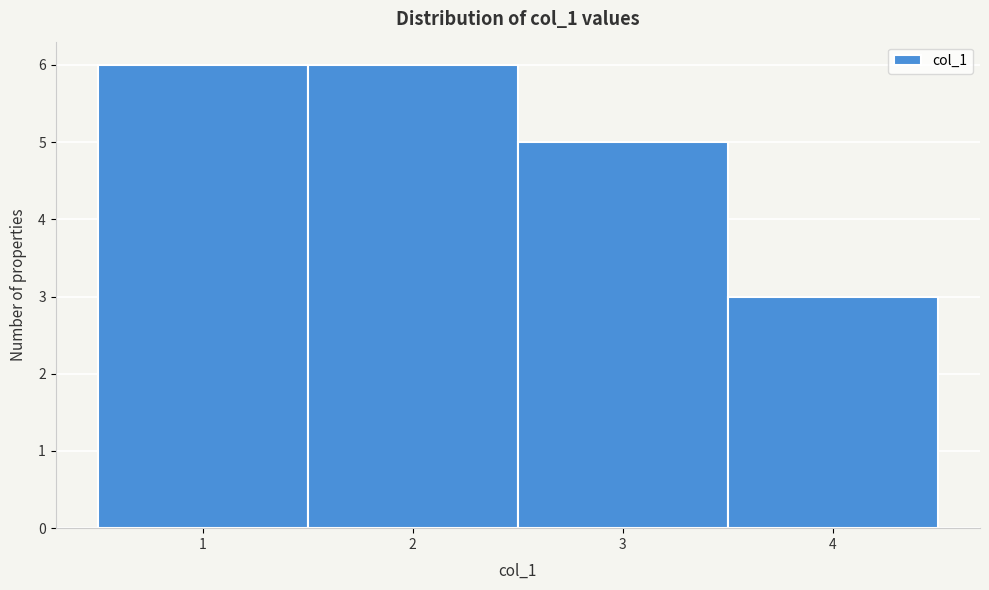

Reading left to right, transcribe this chart: for each bar, give the range it covers on the x-axis and its height. The values are not printed on the chart, so give them approximately, as read against the axis.

0.5 to 1.5: 6
1.5 to 2.5: 6
2.5 to 3.5: 5
3.5 to 4.5: 3